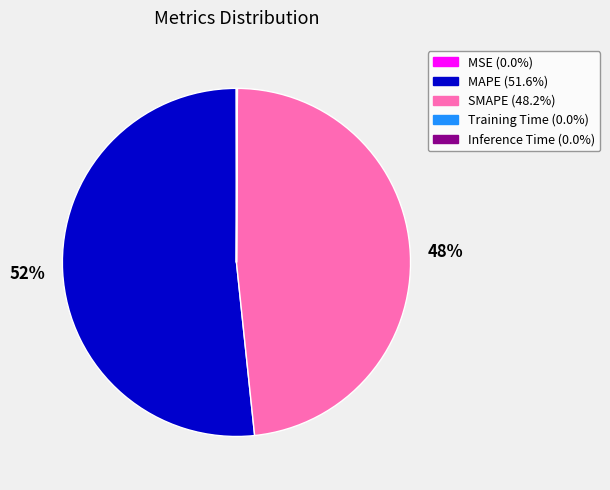

To the nearest percent, what is the average slice percentage?

20%